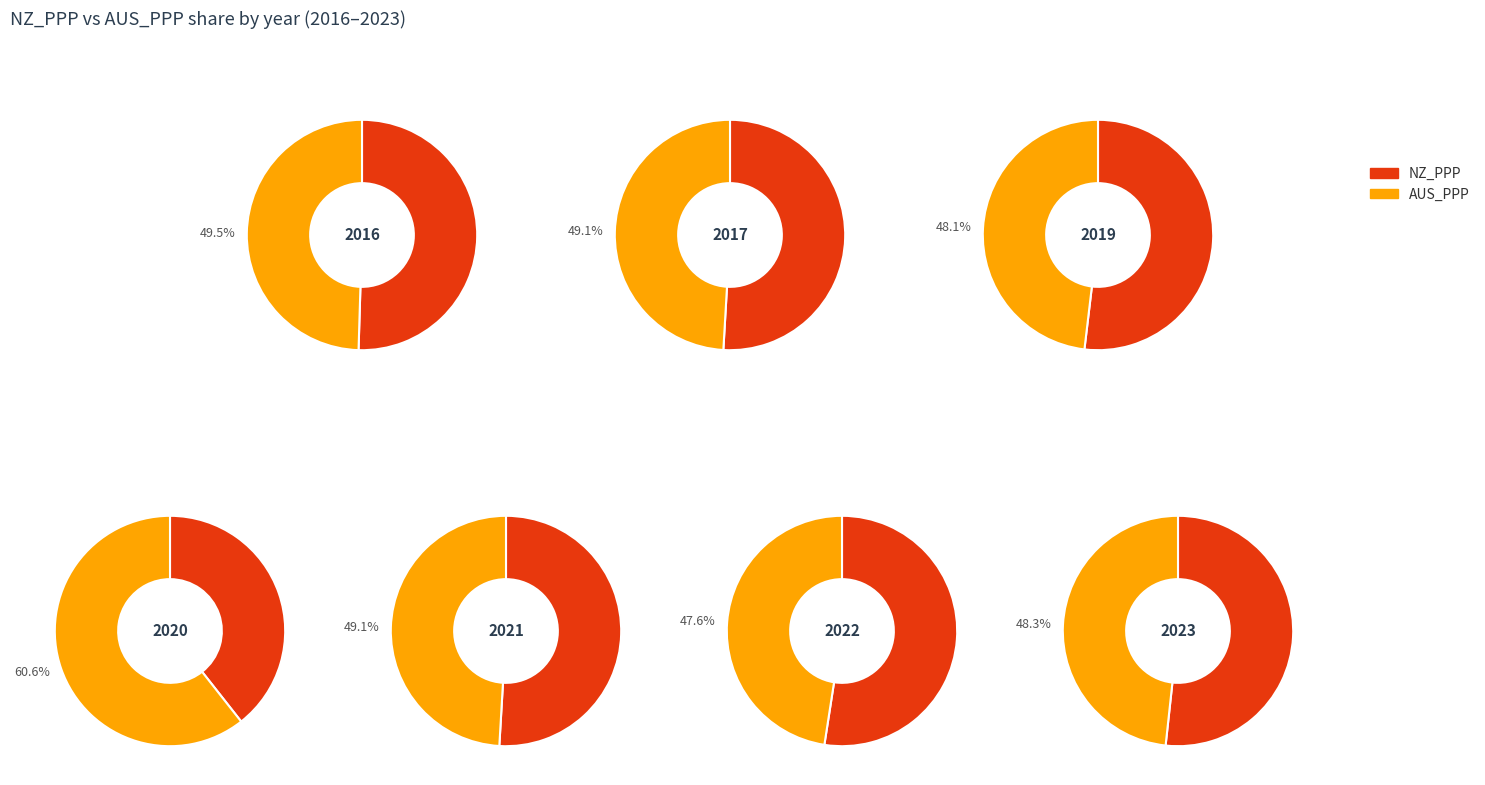

Which category has the biggest portion of the pie?

2020